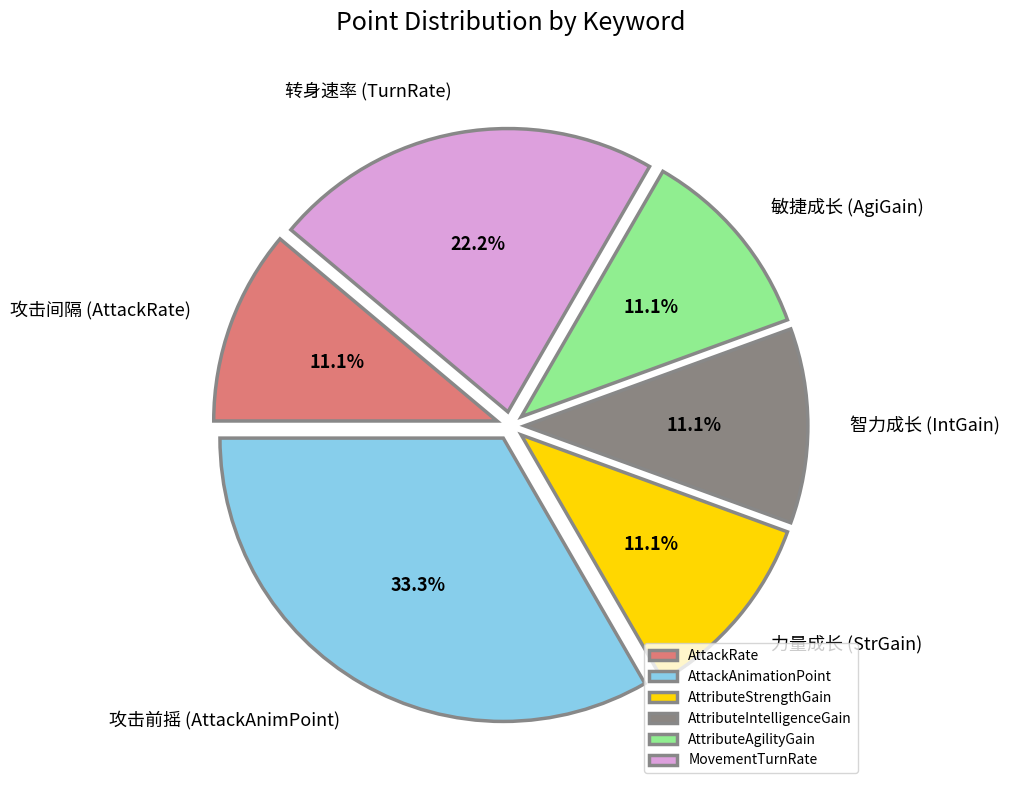

Which slice is the largest?

AttackAnimationPoint